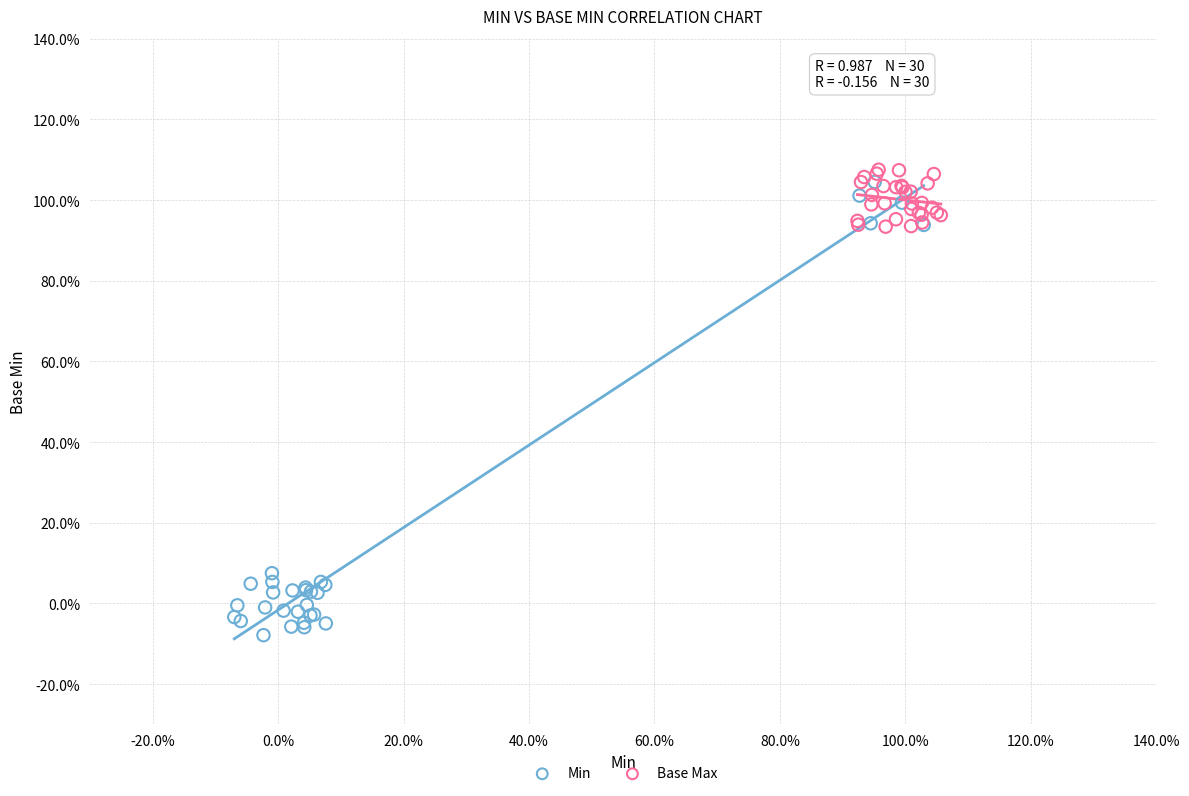

Which series reaches the minimum Y coordinate?

Min